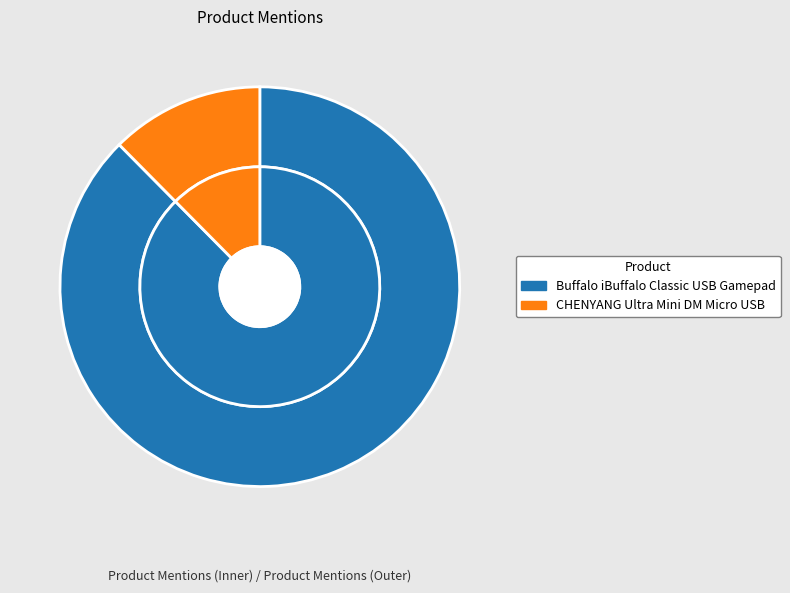

Approximately how many times larger is the value at Buffalo iBuffalo Classic USB Gamepad compared to CHENYANG Ultra Mini DM Micro USB?

7.0